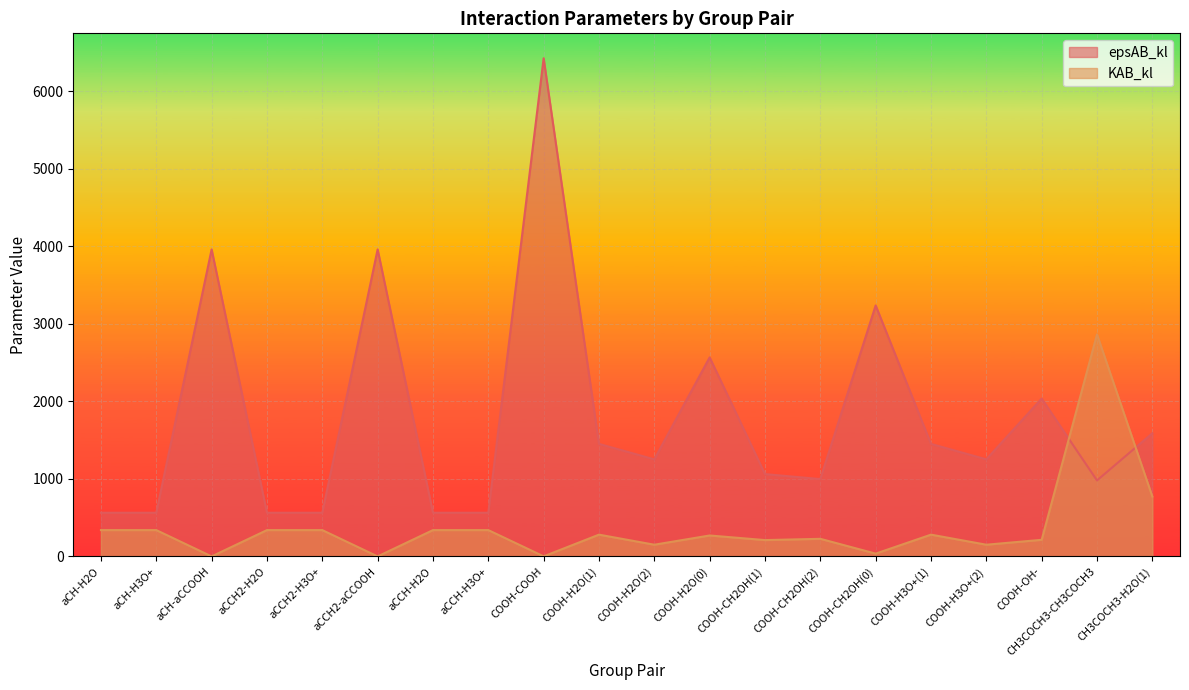

Reading right to left, transcribe all the data shown in this chart.

KAB_kl: CH3COCH3-H2O(1)=772.8	CH3COCH3-CH3COCH3=2865.2	COOH-OH-=214.2	COOH-H3O+(2)=151.0	COOH-H3O+(1)=280.9	COOH-CH2OH(0)=36.0	COOH-CH2OH(2)=227.1	COOH-CH2OH(1)=210.7	COOH-H2O(0)=270.1	COOH-H2O(2)=151.0	COOH-H2O(1)=280.9	COOH-COOH=0.8	aCCH-H3O+=339.6	aCCH-H2O=339.6	aCCH2-aCCOOH=0.0	aCCH2-H3O+=339.6	aCCH2-H2O=339.6	aCH-aCCOOH=0.0	aCH-H3O+=339.6	aCH-H2O=339.6
epsAB_kl: CH3COCH3-H2O(1)=1588.7	CH3COCH3-CH3COCH3=980.2	COOH-OH-=2036.0	COOH-H3O+(2)=1252.6	COOH-H3O+(1)=1451.8	COOH-CH2OH(0)=3238.4	COOH-CH2OH(2)=997.9	COOH-CH2OH(1)=1062.1	COOH-H2O(0)=2567.7	COOH-H2O(2)=1252.6	COOH-H2O(1)=1451.8	COOH-COOH=6427.9	aCCH-H3O+=563.6	aCCH-H2O=563.6	aCCH2-aCCOOH=3961.5	aCCH2-H3O+=563.6	aCCH2-H2O=563.6	aCH-aCCOOH=3961.5	aCH-H3O+=563.6	aCH-H2O=563.6